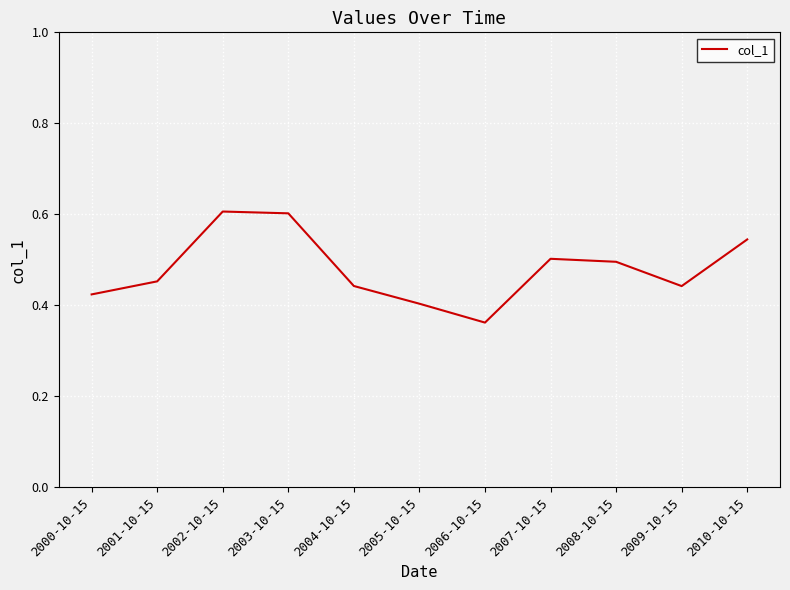

What position from the right is 2004-10-15?

7